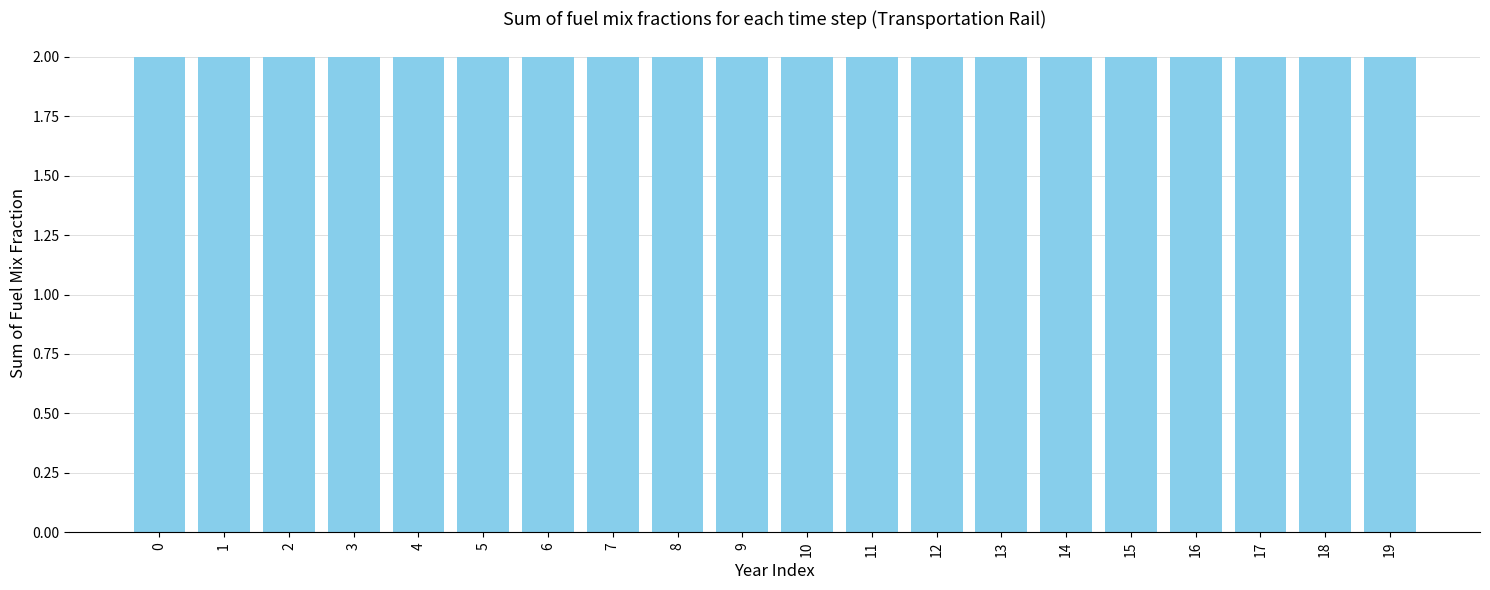

What is the minimum value shown in the chart?

2.0